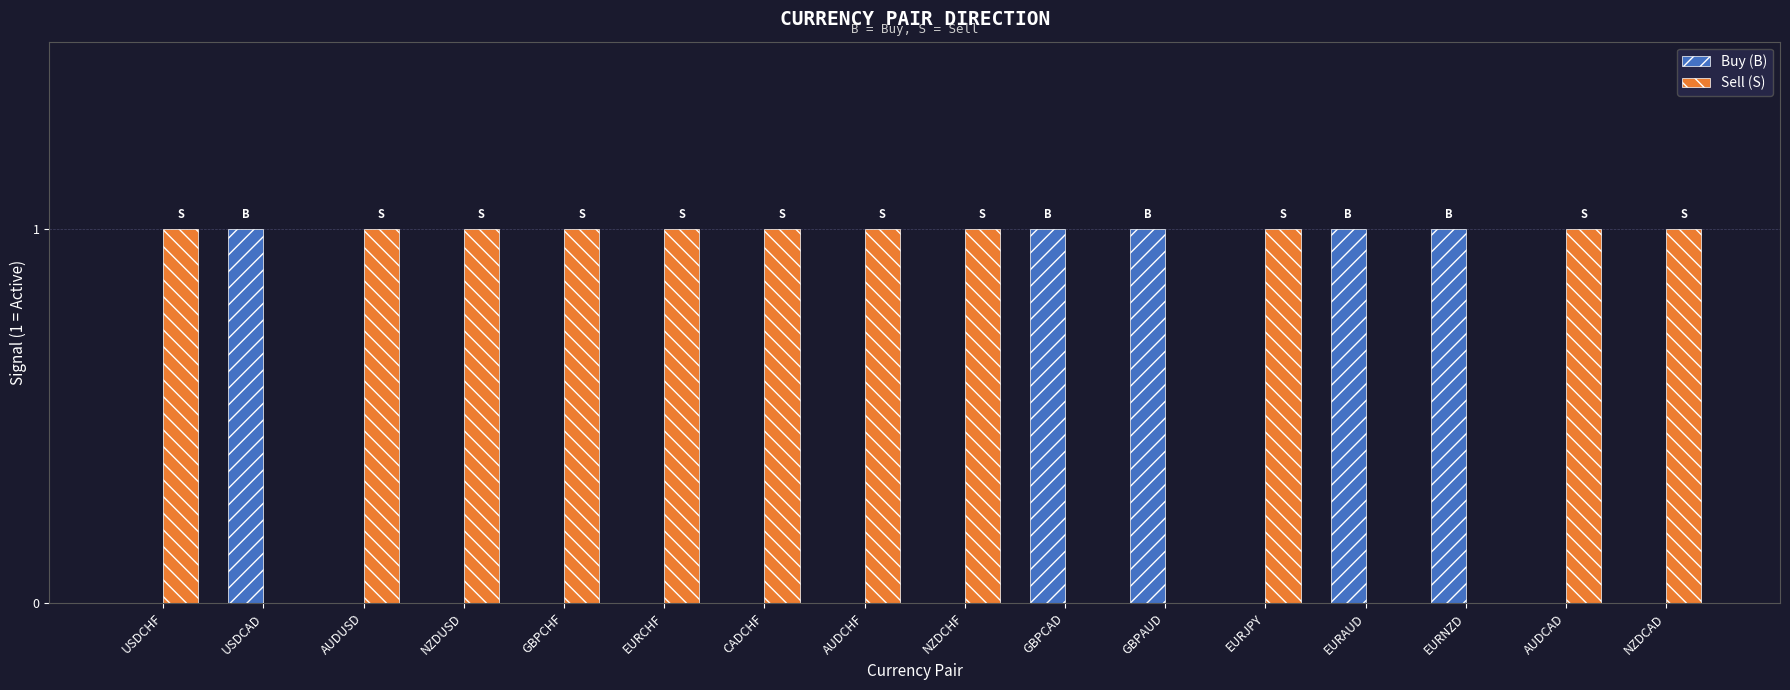

Reading right to left, list all the values displayed in this chart.

Buy (B): NZDCAD=0	AUDCAD=0	EURNZD=1	EURAUD=1	EURJPY=0	GBPAUD=1	GBPCAD=1	NZDCHF=0	AUDCHF=0	CADCHF=0	EURCHF=0	GBPCHF=0	NZDUSD=0	AUDUSD=0	USDCAD=1	USDCHF=0
Sell (S): NZDCAD=1	AUDCAD=1	EURNZD=0	EURAUD=0	EURJPY=1	GBPAUD=0	GBPCAD=0	NZDCHF=1	AUDCHF=1	CADCHF=1	EURCHF=1	GBPCHF=1	NZDUSD=1	AUDUSD=1	USDCAD=0	USDCHF=1